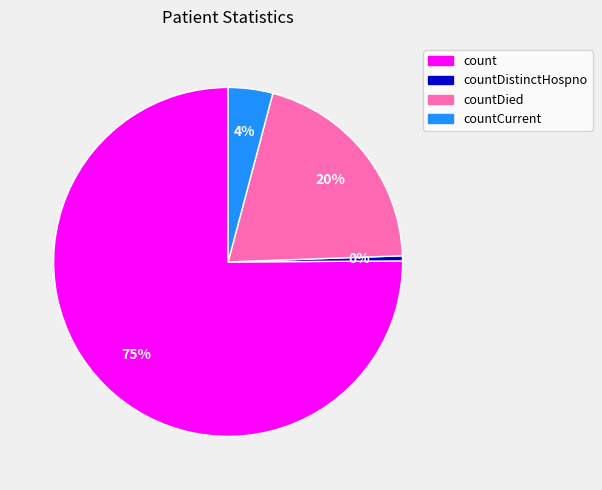

Is there a majority slice in this chart?

Yes